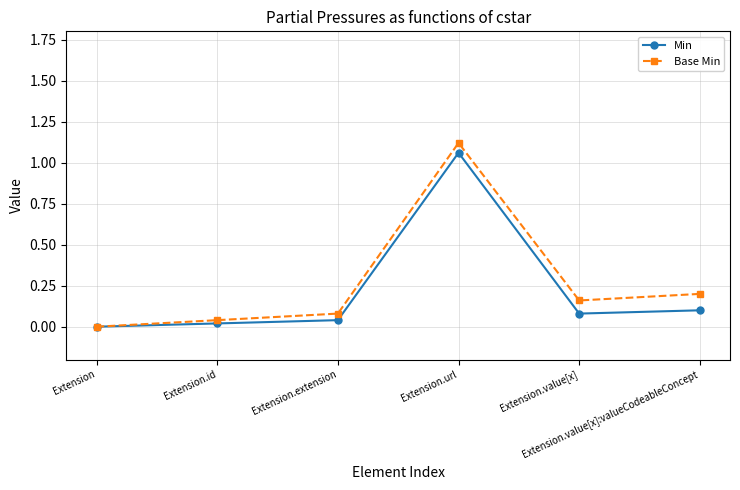

Reading left to right, list all the values displayed in this chart.

Min: 0.0	0.0	0.0	1.1	0.1	0.1
Base Min: 0.0	0.0	0.1	1.1	0.2	0.2